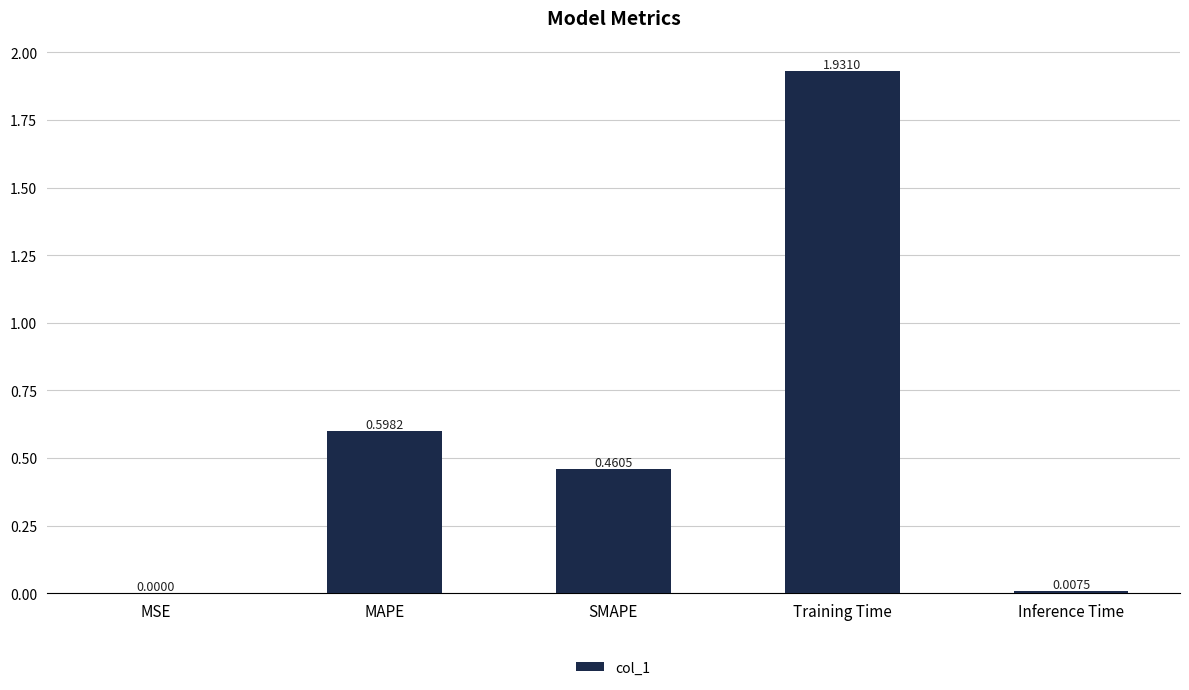

Are the bars horizontal?

No